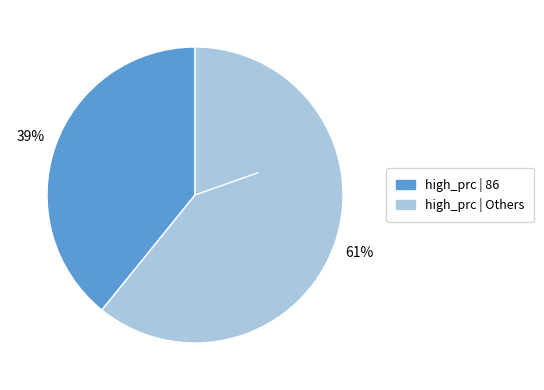

To the nearest percent, what is the difference between the largest and smallest slice percentages?

22%